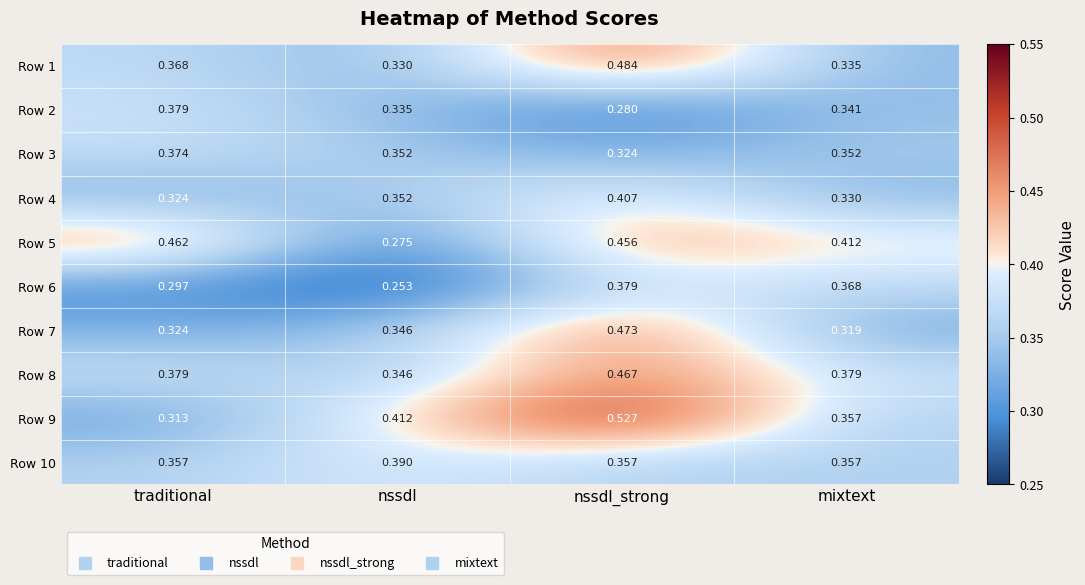

At which category is the sum across all series the highest?

nssdl_strong